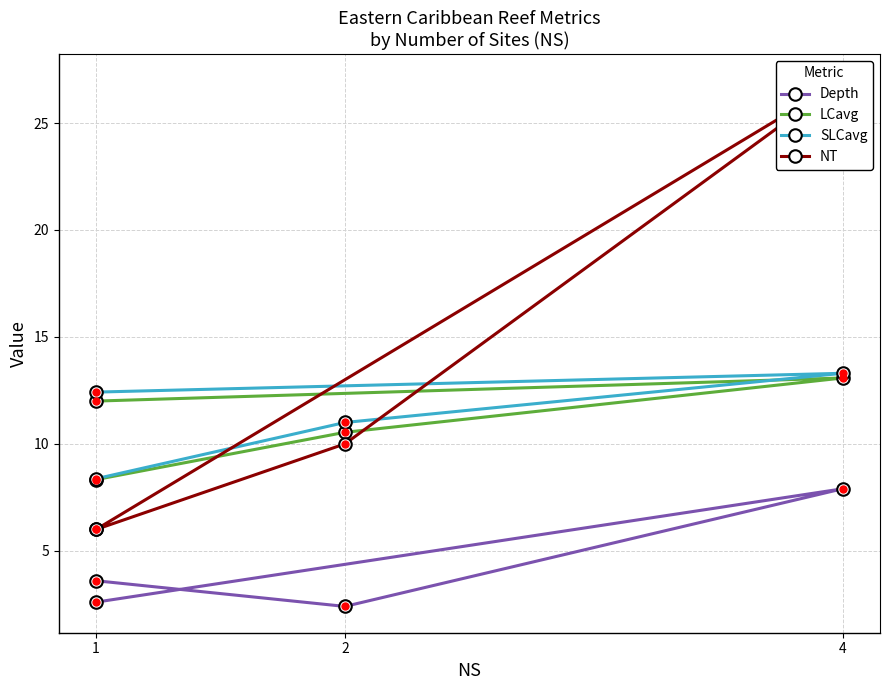

What are all the series names shown in the legend?

Depth, LCavg, SLCavg, NT